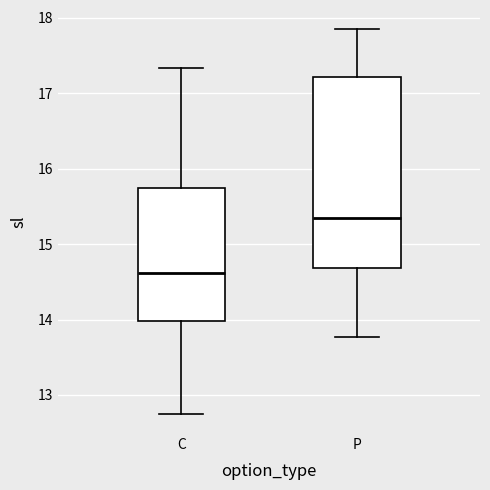

Reading left to right, read every box against the y-axis: the position of its median line, the range the box covers, and the ends of its whiskers. The values are not printed on the chart, so give them approximately, as read against the axis.

C: median 14.6, box 14.0 to 15.7, whiskers 12.8 to 17.3
P: median 15.3, box 14.7 to 17.2, whiskers 13.8 to 17.9